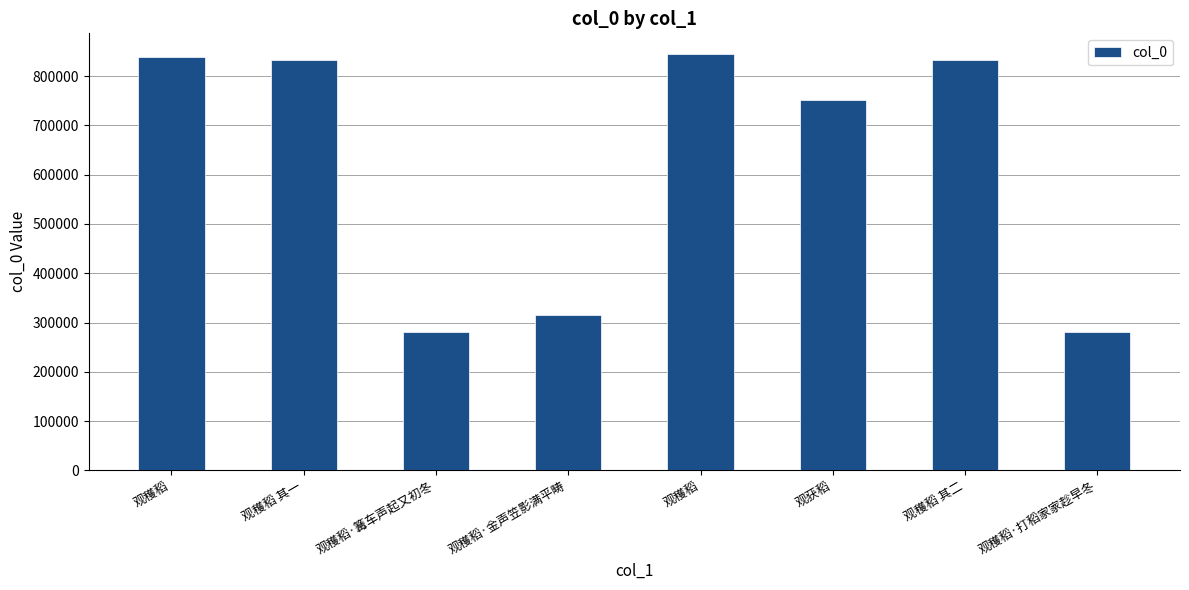

How many bars are there in total?

8